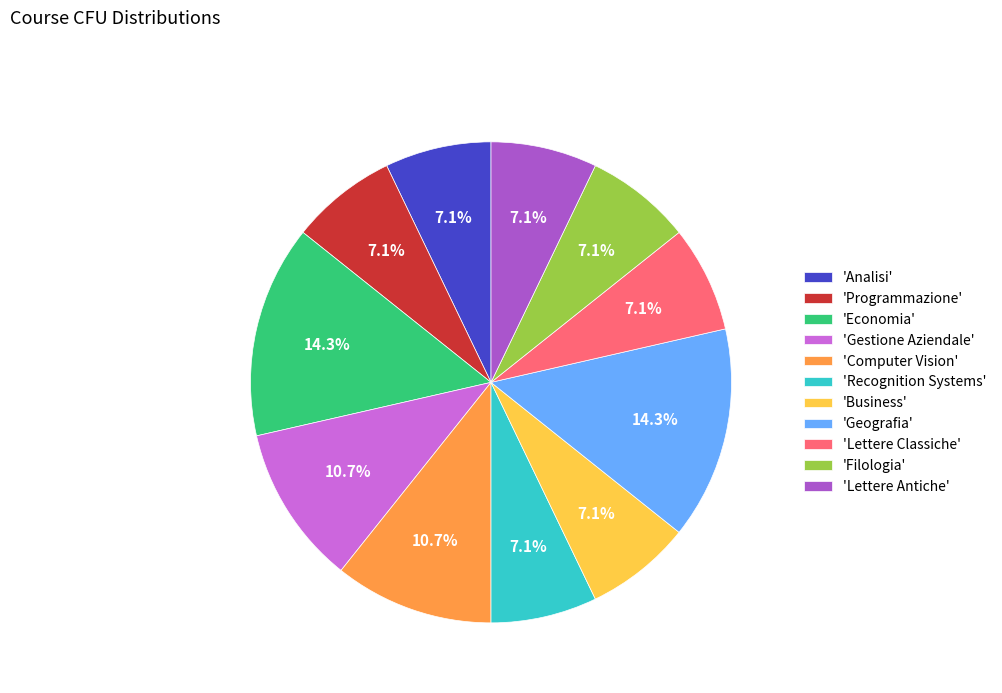

Does 'Filologia' represent more than half of the total?

No